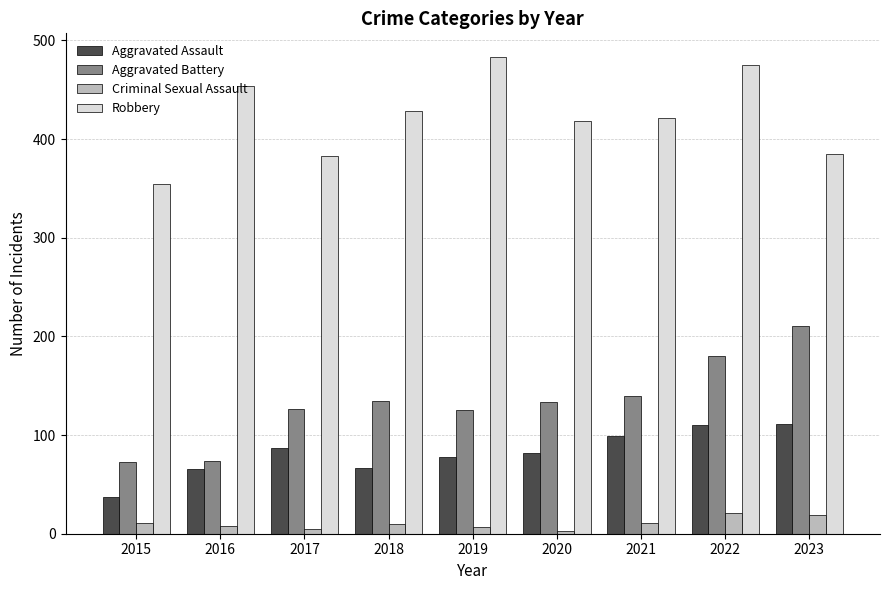

Rank the series by their maximum value, from highest to lowest.

Robbery, Aggravated Battery, Aggravated Assault, Criminal Sexual Assault